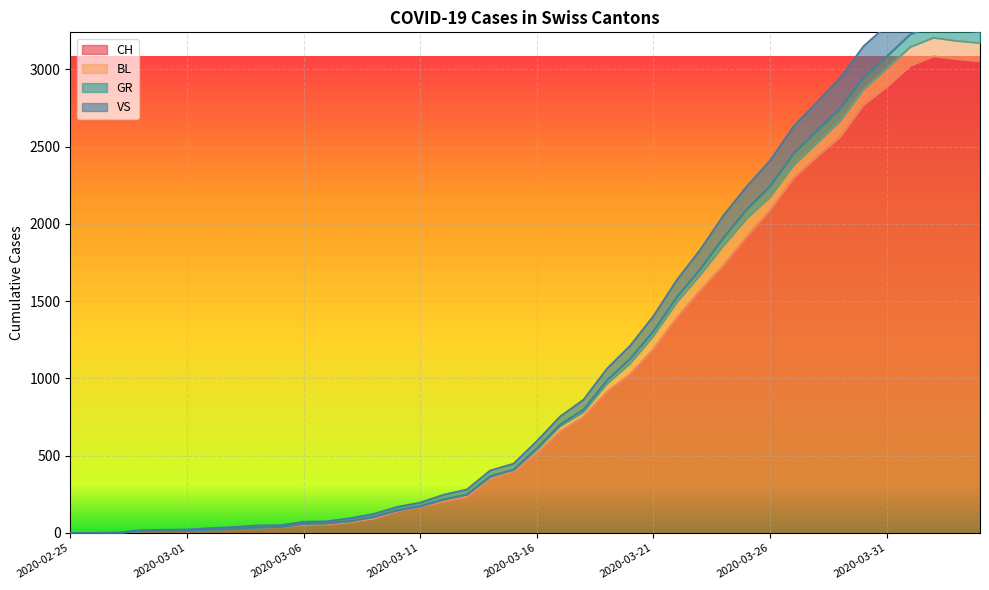

At which category does CH reach its first local peak?

2020-04-02